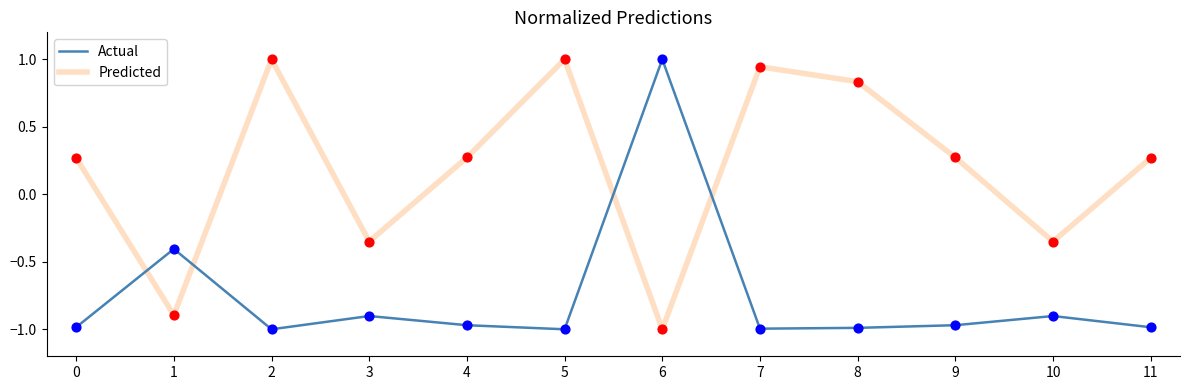

What is the difference between the highest and lowest values at 6?

2.0